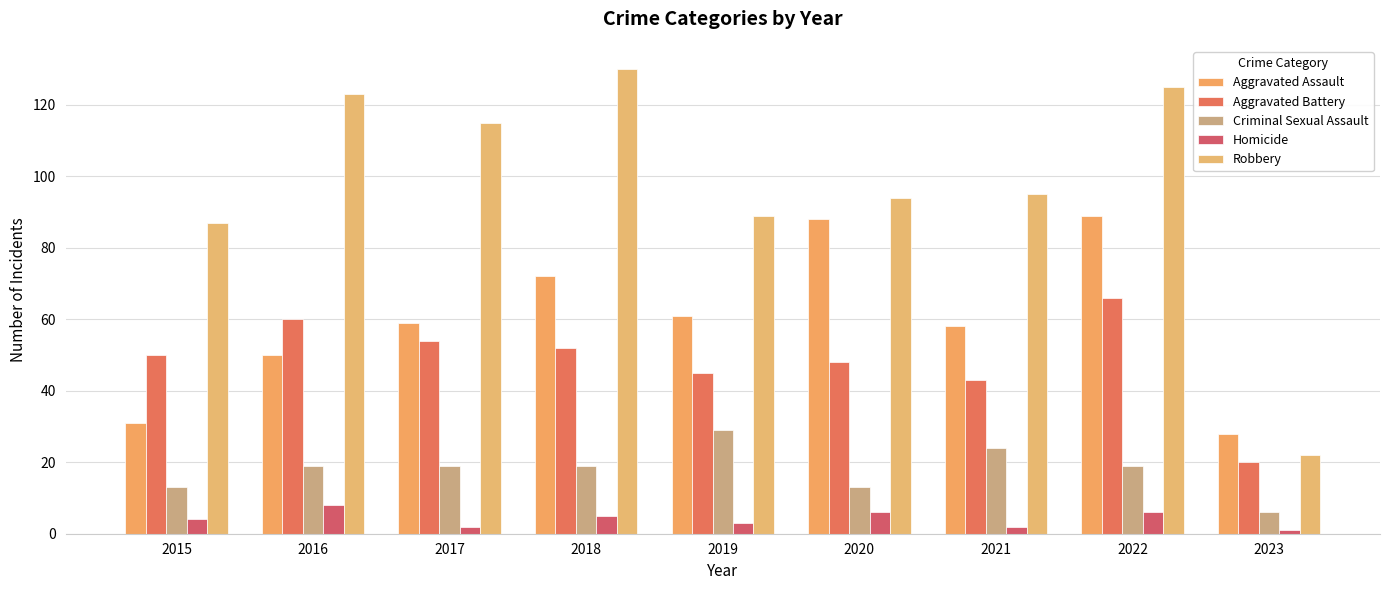

True or false: Robbery has a value of 45 at 2019.

False